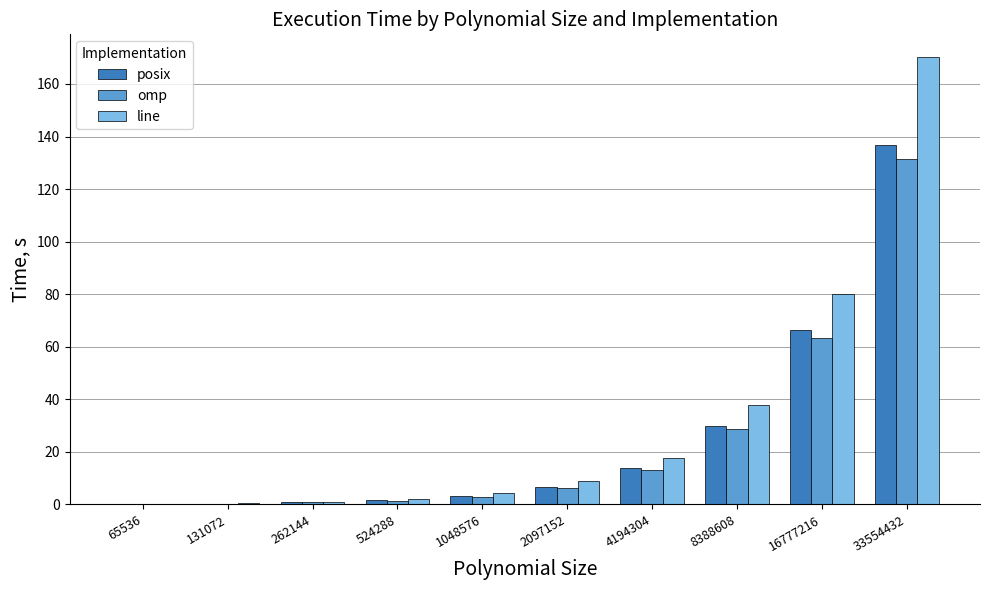

What is the total value across all series at 2097152?

21.9